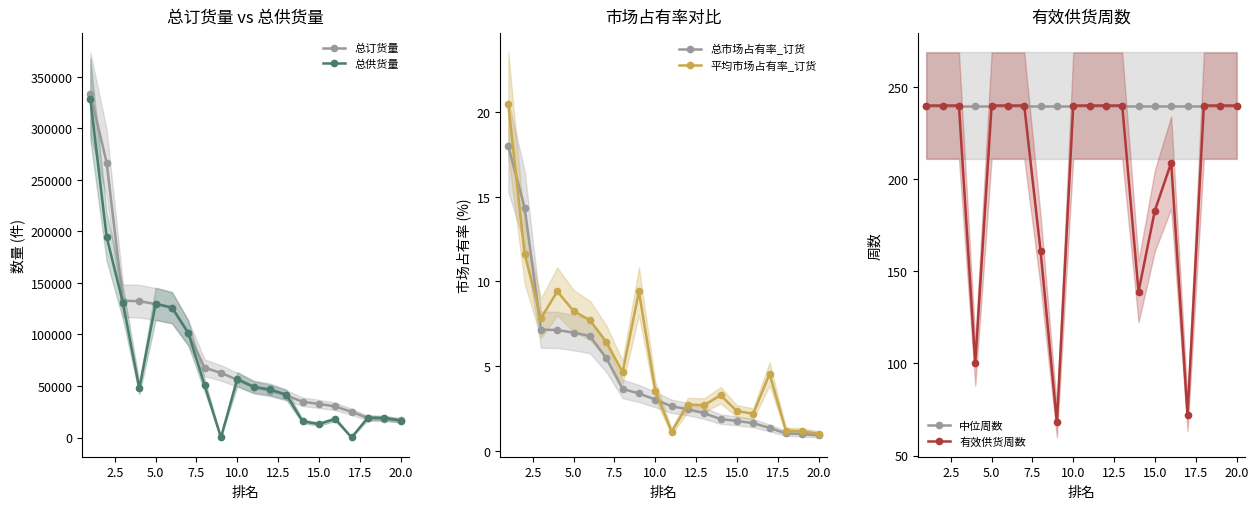

How many lines are shown in the chart?

6